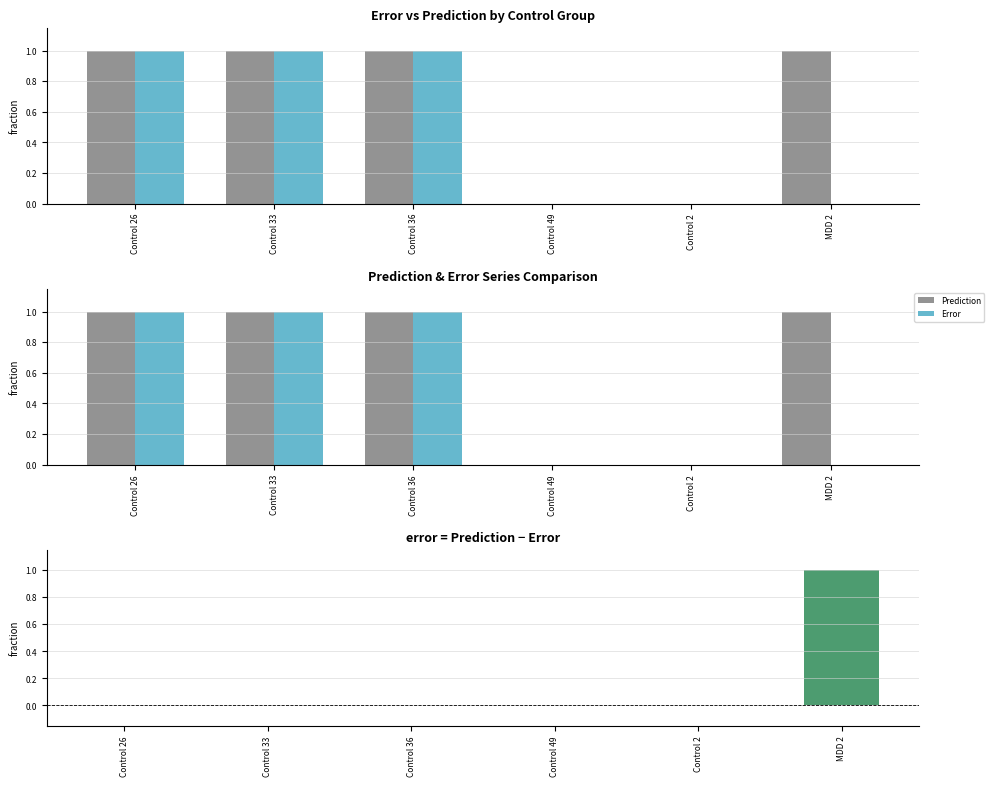

Is the value of Error at Control 36 greater than the value of Prediction - Error at Control 33?

Yes